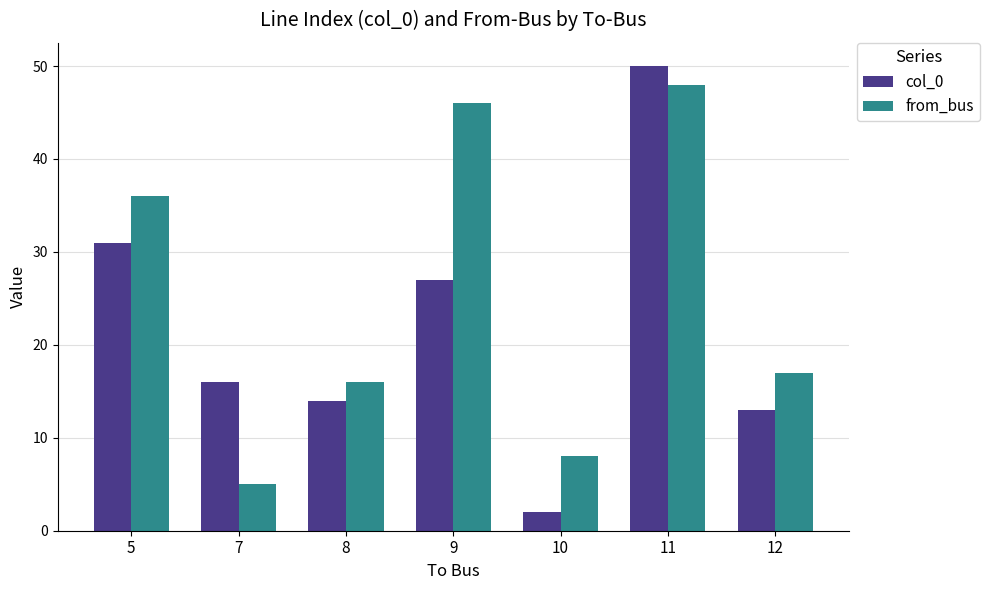

Which series has the largest range (max minus min)?

col_0